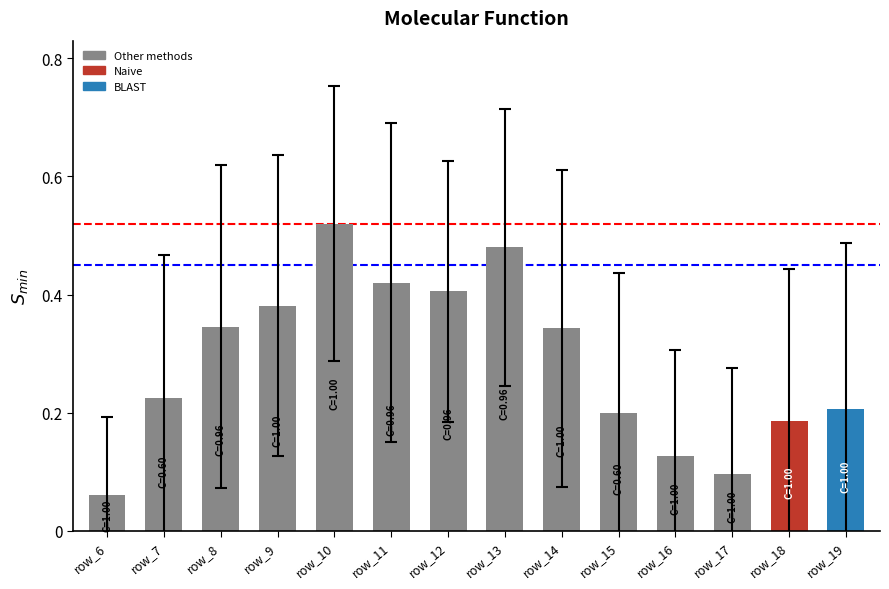

Which label corresponds to the smallest value in the chart?

row_6